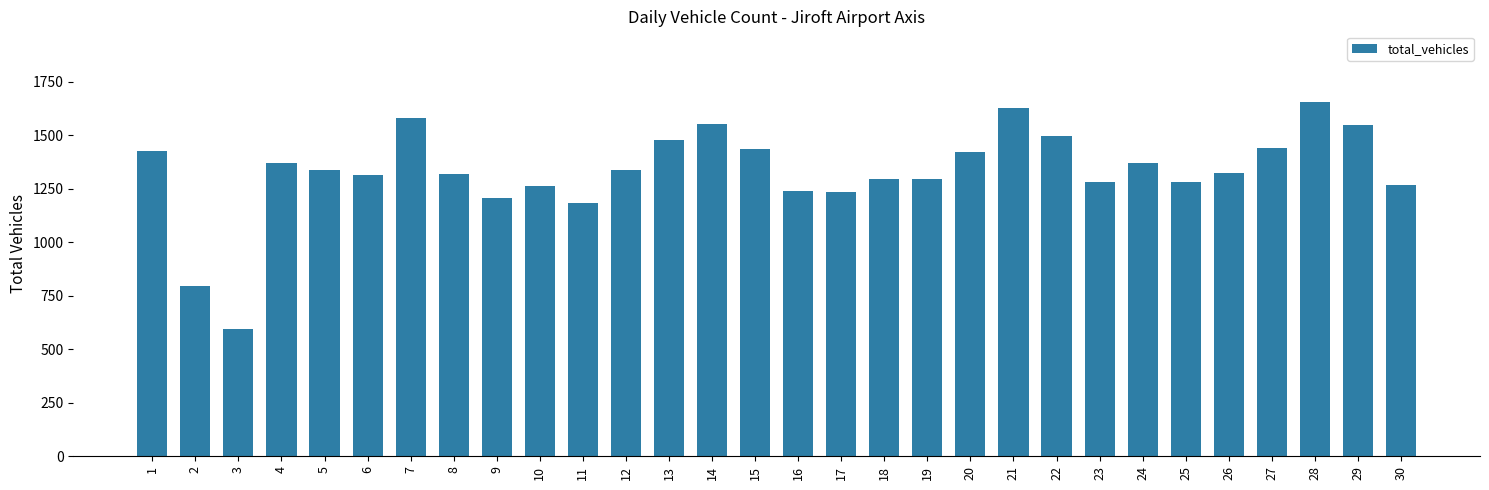

What is the ratio of the value at 23 to the value at 1?

0.9